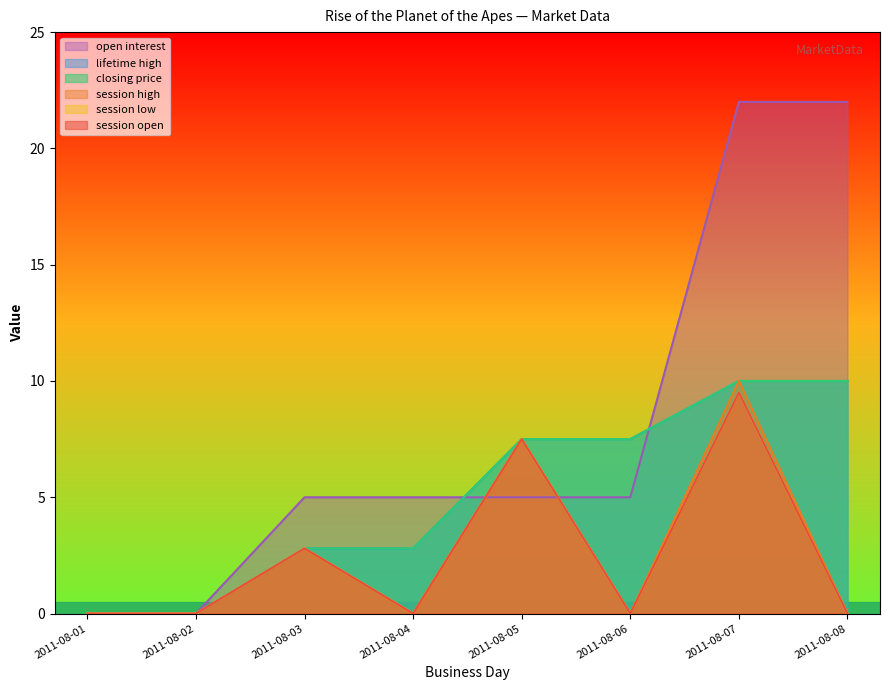

Reading left to right, transcribe all the data shown in this chart.

session open: 2011-08-01=0.0	2011-08-02=0.0	2011-08-03=2.8	2011-08-04=0.0	2011-08-05=7.5	2011-08-06=0.0	2011-08-07=9.5	2011-08-08=0.0
session high: 2011-08-01=0.0	2011-08-02=0.0	2011-08-03=2.8	2011-08-04=0.0	2011-08-05=7.5	2011-08-06=0.0	2011-08-07=10.0	2011-08-08=0.0
session low: 2011-08-01=0.0	2011-08-02=0.0	2011-08-03=2.8	2011-08-04=0.0	2011-08-05=7.5	2011-08-06=0.0	2011-08-07=9.5	2011-08-08=0.0
closing price: 2011-08-01=0.0	2011-08-02=0.0	2011-08-03=2.8	2011-08-04=2.8	2011-08-05=7.5	2011-08-06=7.5	2011-08-07=10.0	2011-08-08=10.0
lifetime high: 2011-08-01=0.0	2011-08-02=0.0	2011-08-03=2.8	2011-08-04=2.8	2011-08-05=7.5	2011-08-06=7.5	2011-08-07=10.0	2011-08-08=10.0
open interest: 2011-08-01=0.0	2011-08-02=0.0	2011-08-03=5.0	2011-08-04=5.0	2011-08-05=5.0	2011-08-06=5.0	2011-08-07=22.0	2011-08-08=22.0